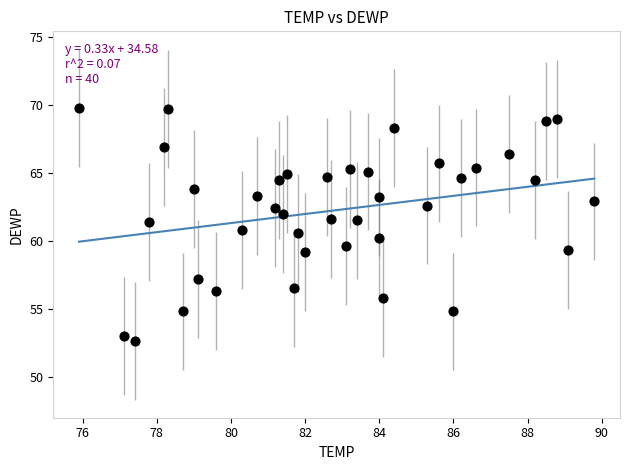

What is the range of X values (max minus min)?

13.9